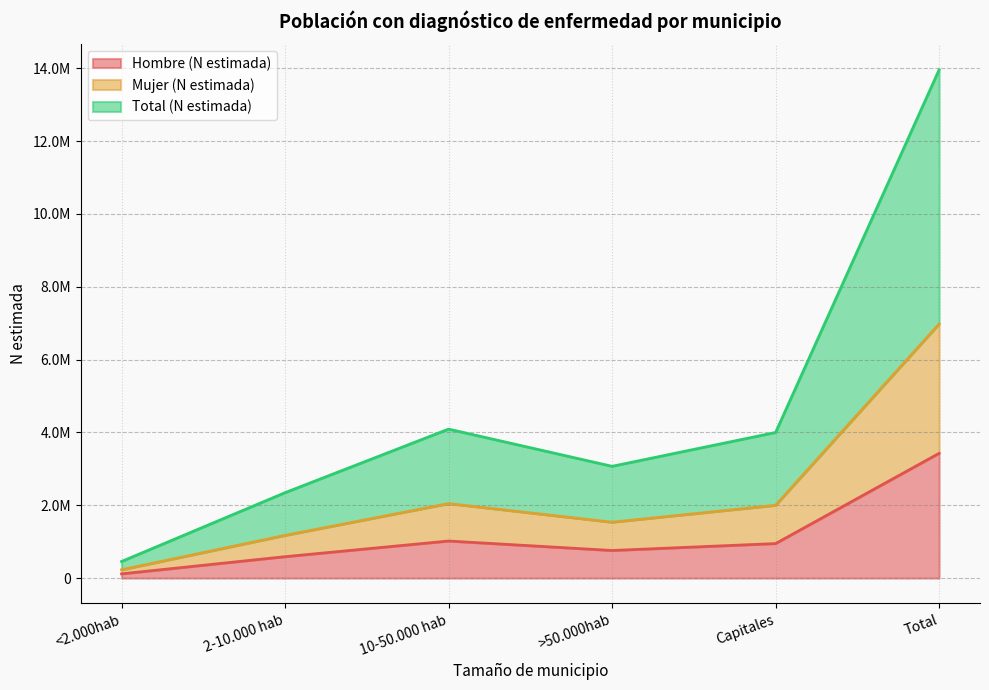

How many distinct data groups are displayed?

3